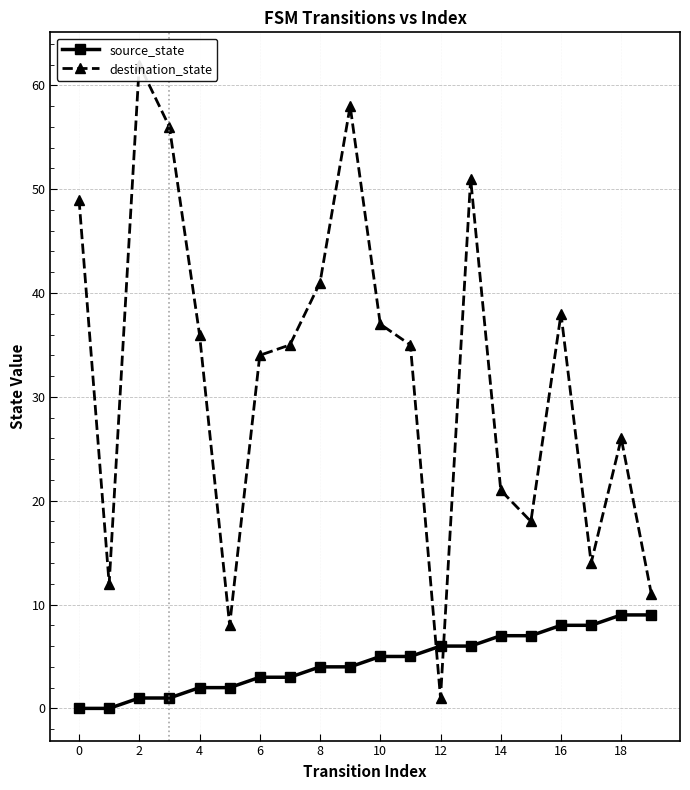

At 18, list the series in order from smallest to largest.

source_state, destination_state